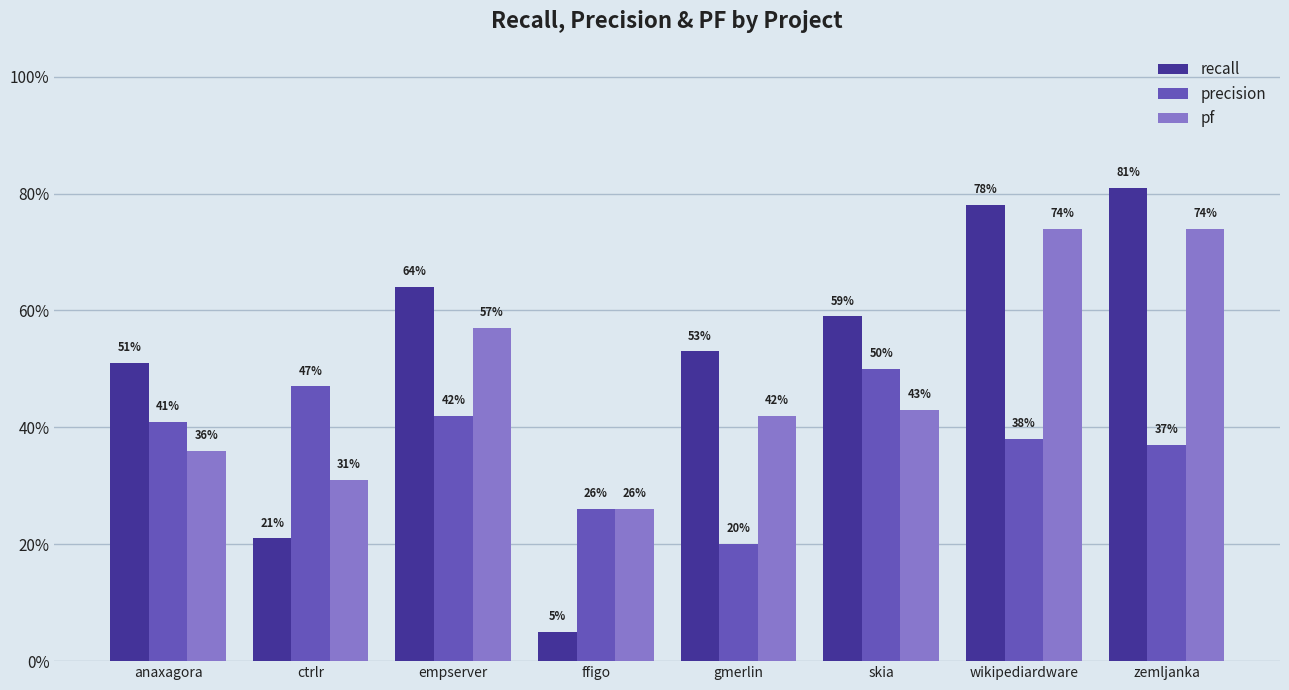

What are all the series names shown in the legend?

recall, precision, pf